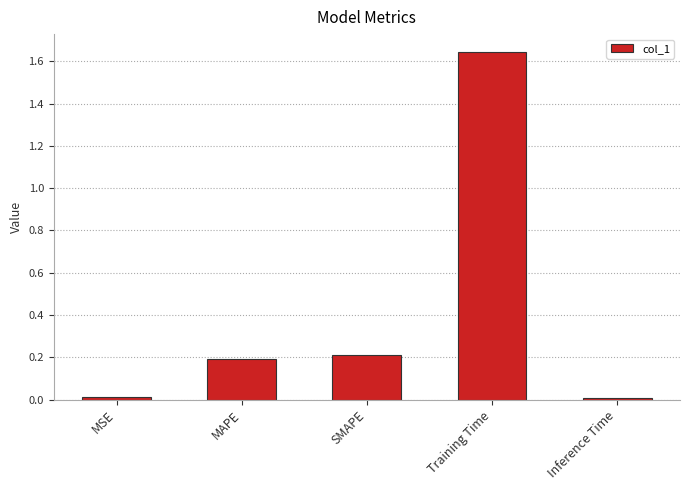

True or false: the data shows 0.0 at MSE.

True